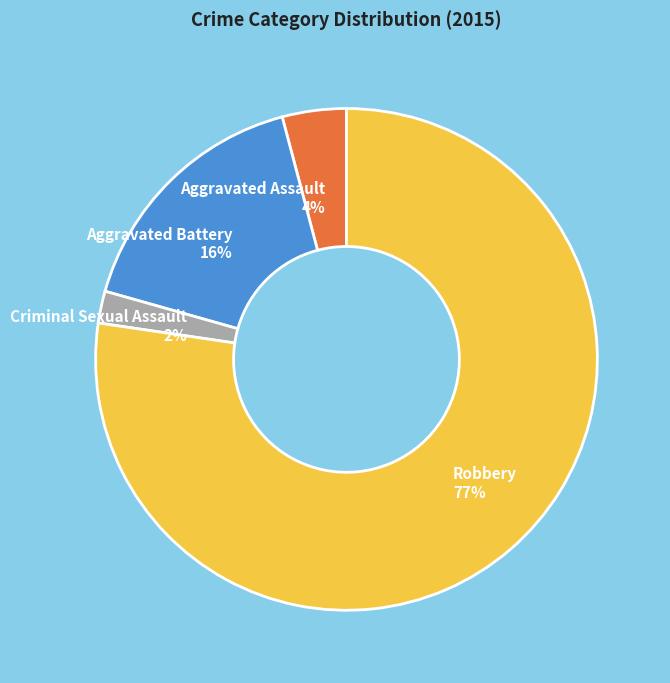

Which slice is the smallest?

Criminal Sexual Assault